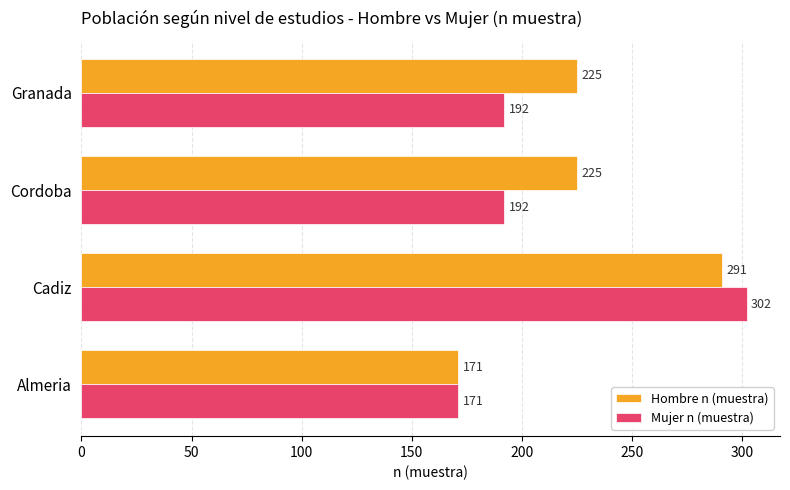

The value of Mujer n (muestra) at Cordoba is 192. True or false?

True